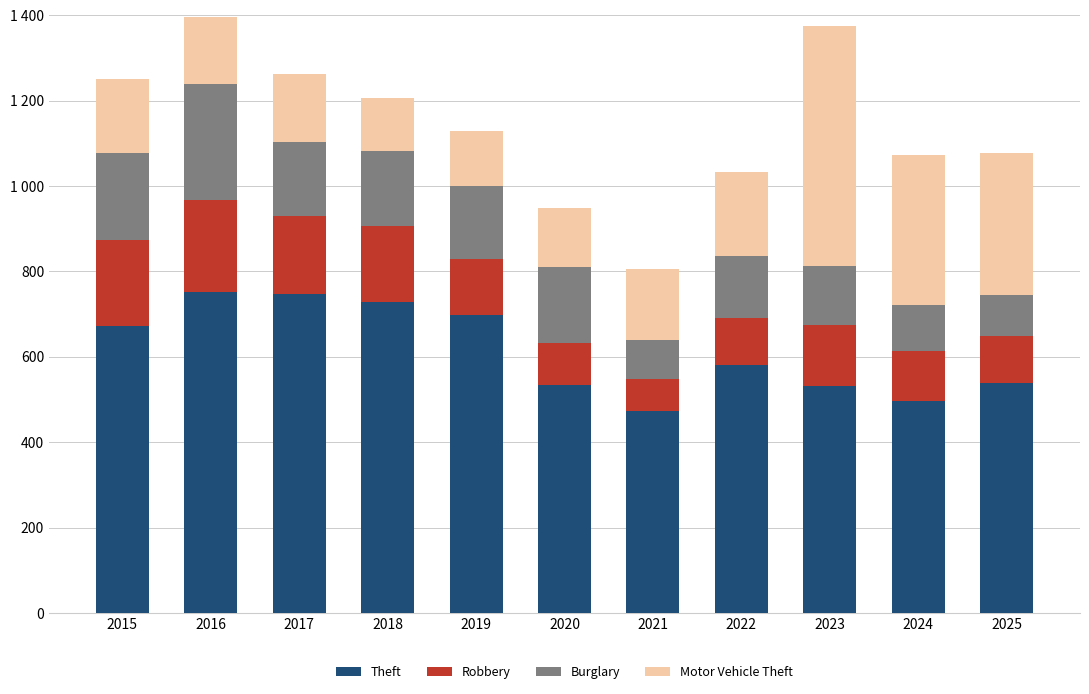

Is it true that Motor Vehicle Theft equals 562 at 2023?

True